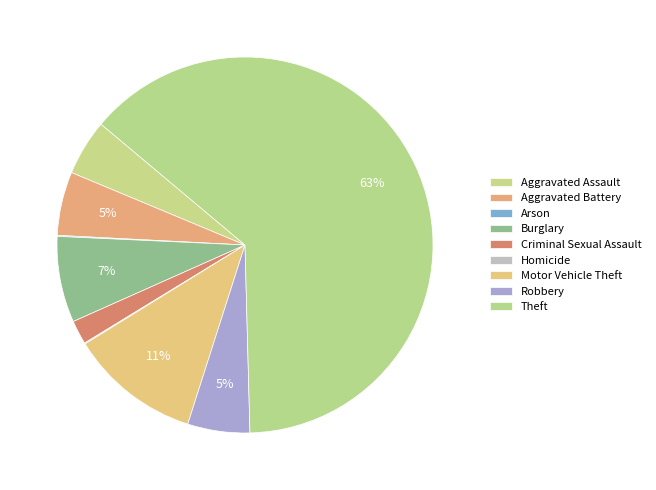

Does any single category account for the majority?

Yes